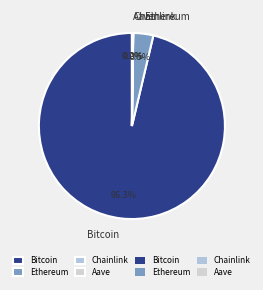

To the nearest percent, what is the difference between the Ethereum and Bitcoin slice percentages?

93%